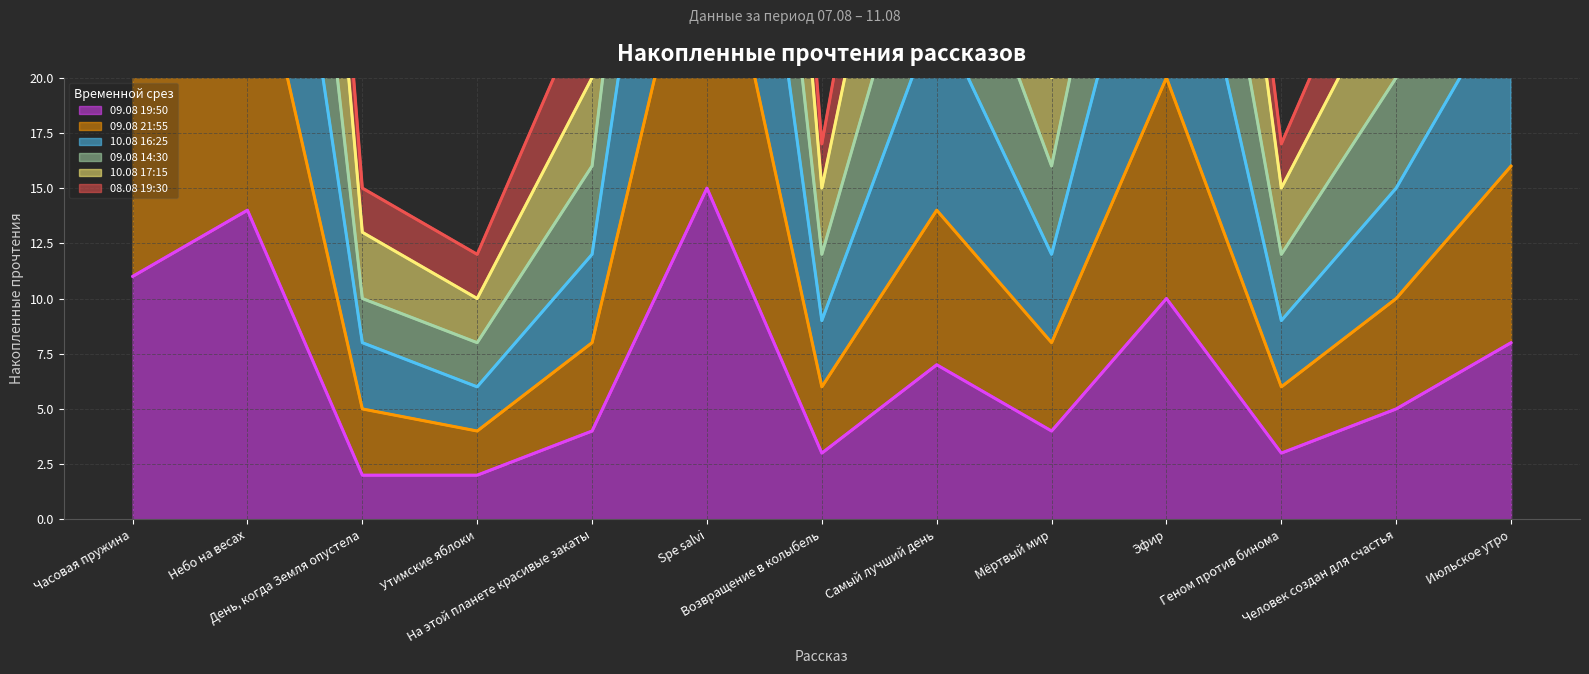

Which series has the largest range (max minus min)?

10.08 16:25